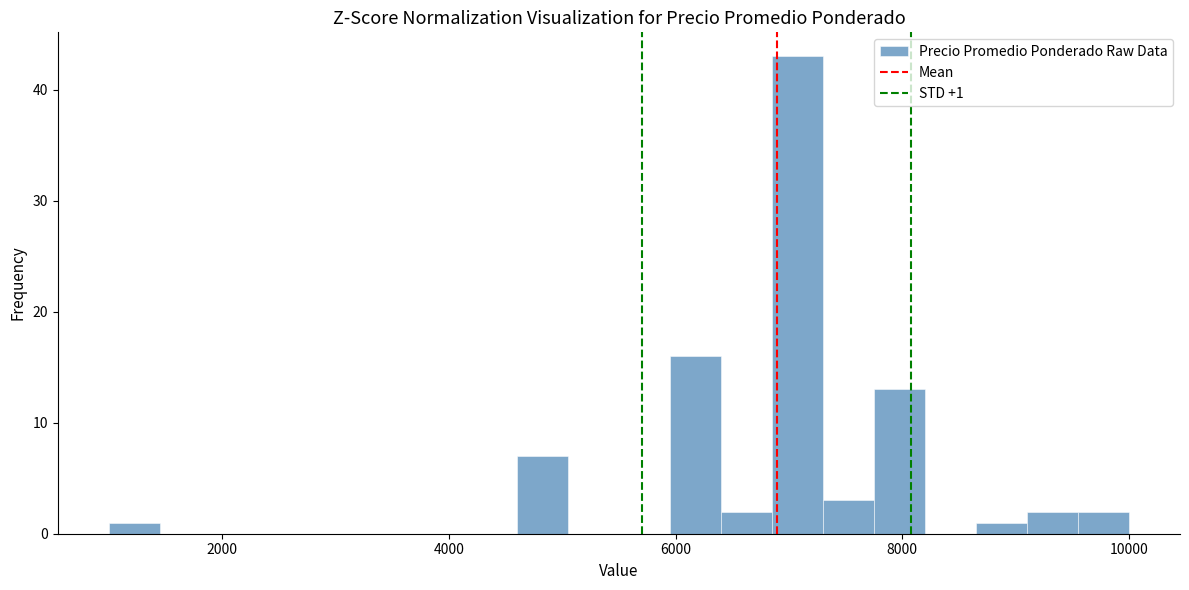

Read against the x-axis, roughly where is the centre of the tallest bar?

7000